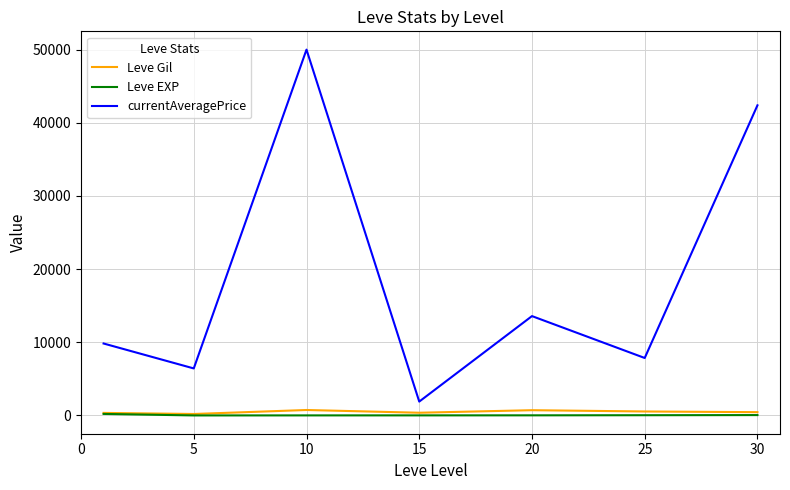

True or false: currentAveragePrice and Leve Gil intersect in this chart.

False